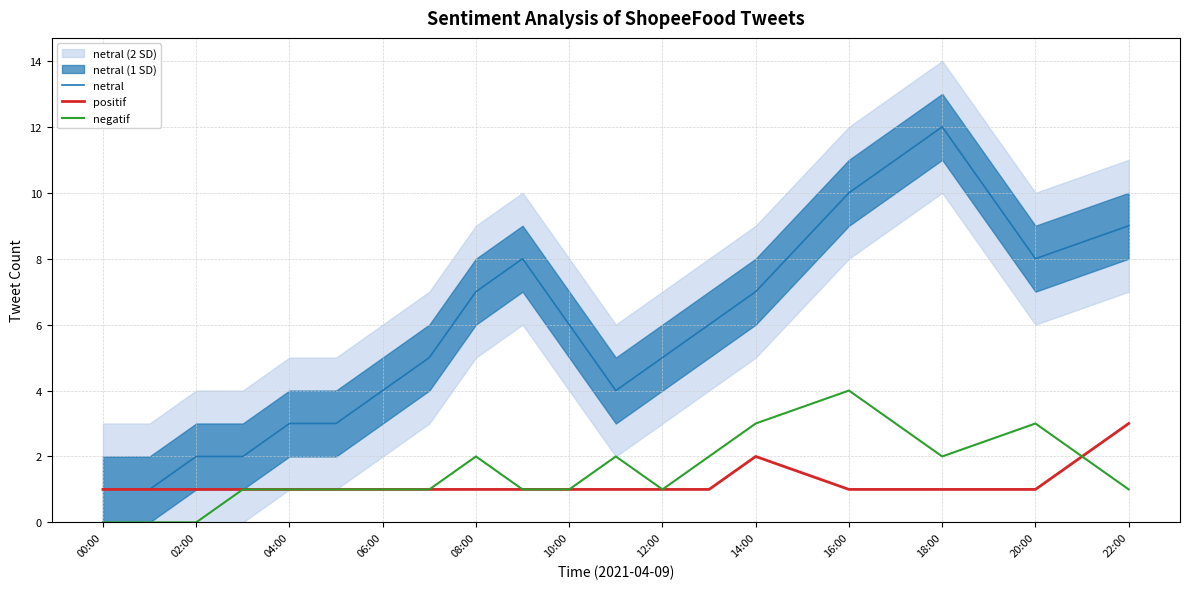

List the series in order of their peak value, lowest first.

positif, negatif, netral